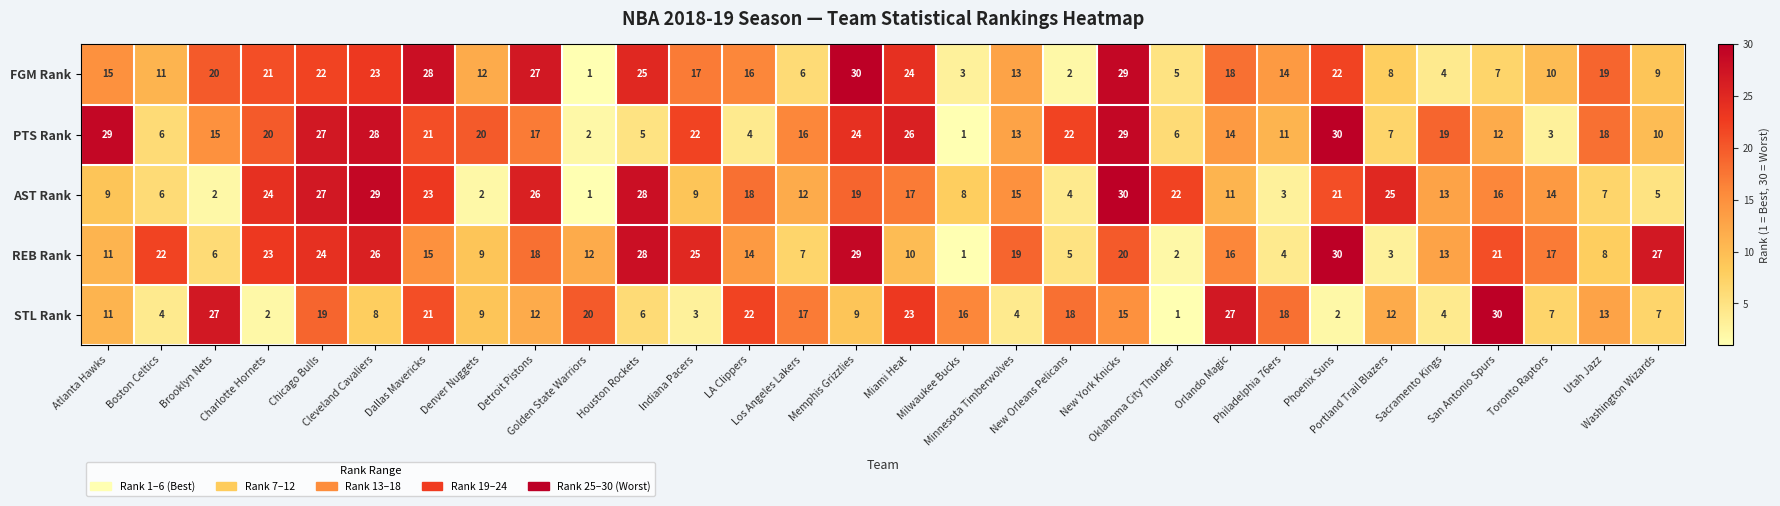

What is the difference between the maximum and minimum values in the AST Rank series?

29